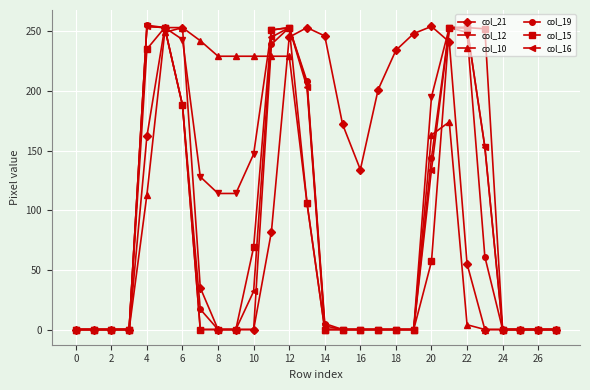

True or false: col_12 has more than 1 interior local peaks.

True